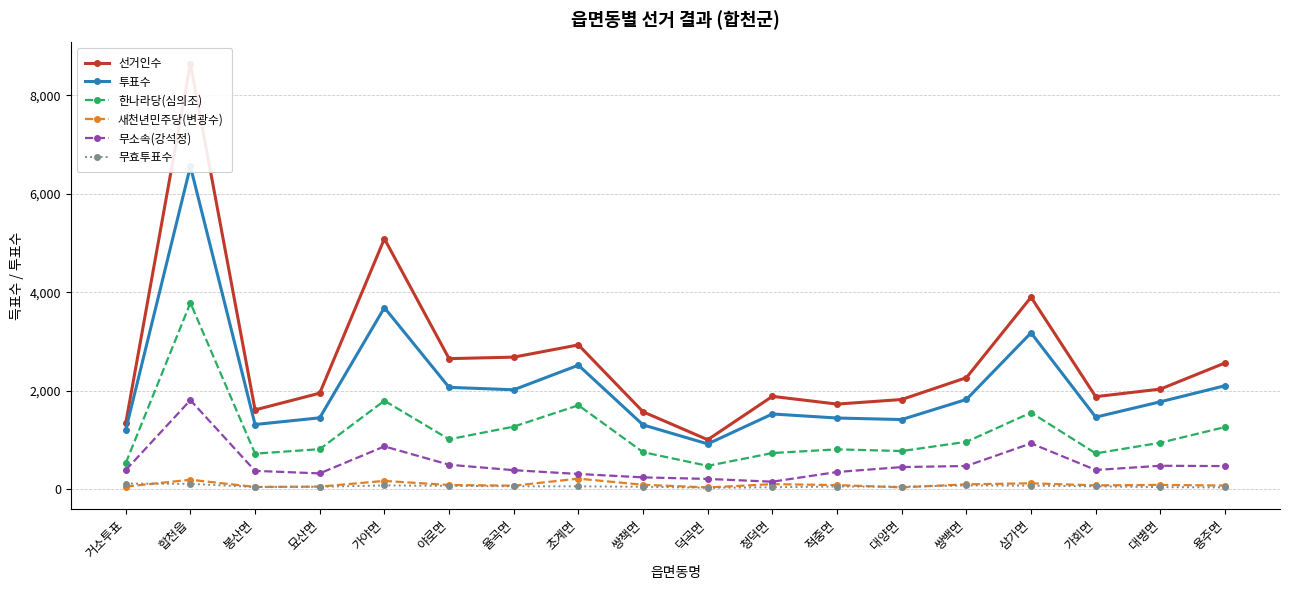

Which category has the lowest value in the 새천년민주당(변광수) series?

덕곡면